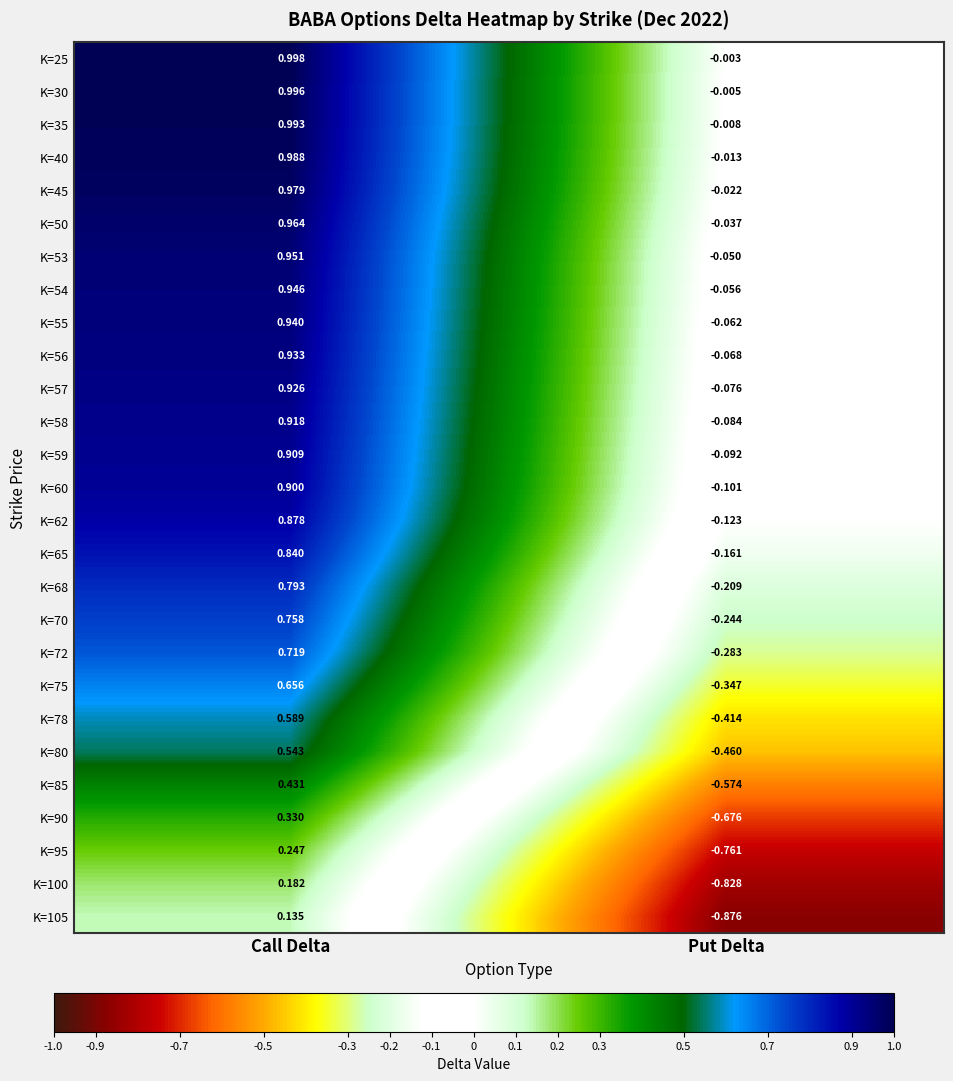

At which label does K=72 first exceed 0?

Call Delta